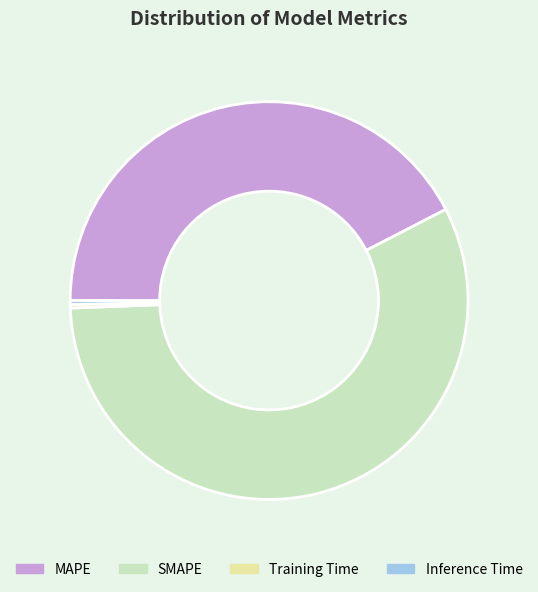

How many slices are in this pie chart?

4